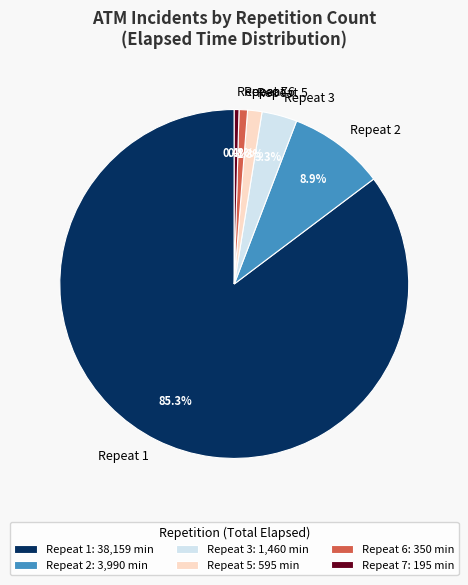

How many slices are in this pie chart?

6